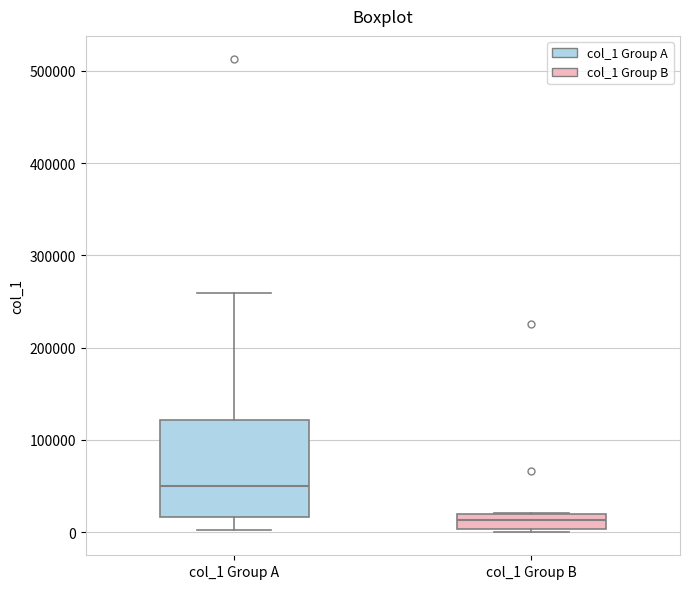

Reading left to right, read every box against the y-axis: the position of its median line, the range the box covers, and the ends of its whiskers. The values are not printed on the chart, so give them approximately, as read against the axis.

col_1 Group A: median 50000, box 20000 to 120000, whiskers 0 to 260000
col_1 Group B: median 10000, box 0 to 20000, whiskers 0 (just below the box's lower edge) to 20000